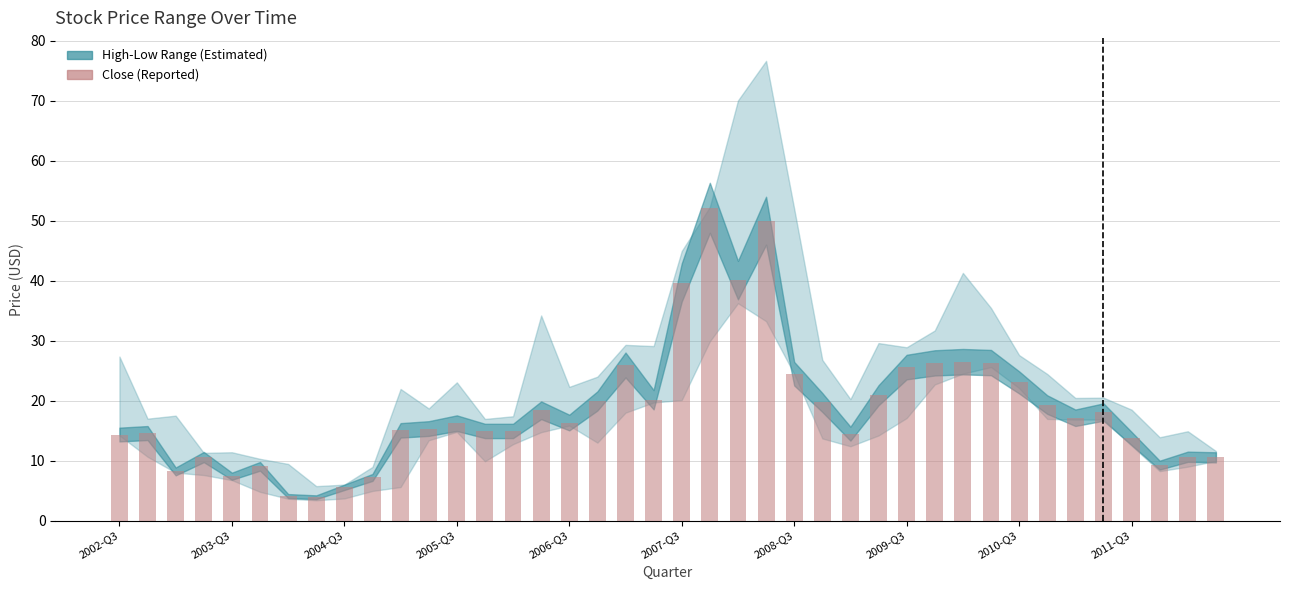

What is the smallest value displayed?

3.9